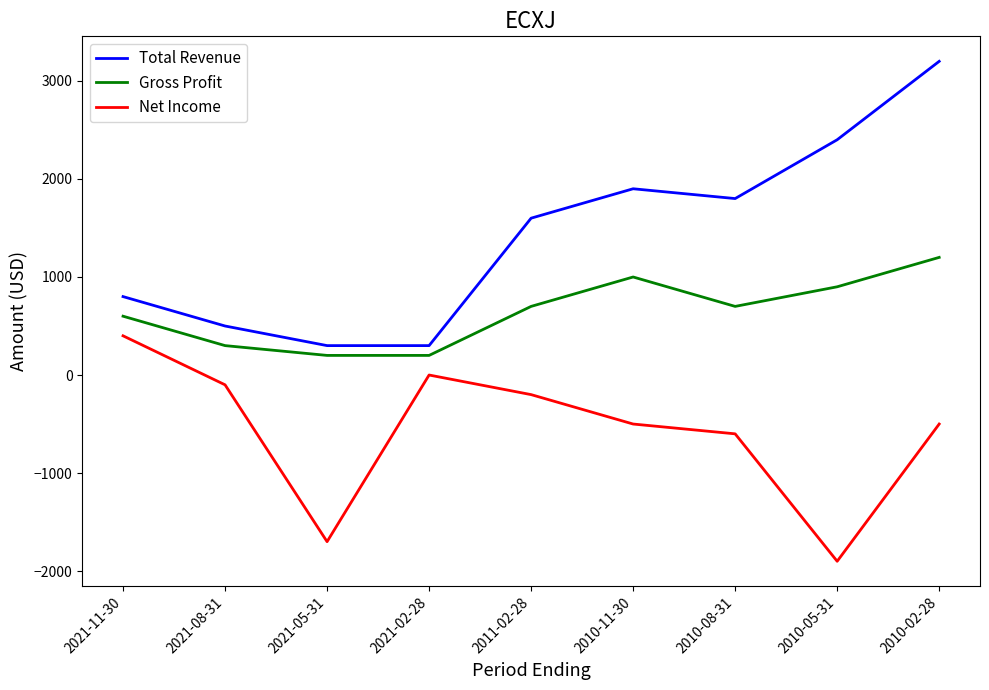

True or false: Gross Profit and Total Revenue cross at least once.

False